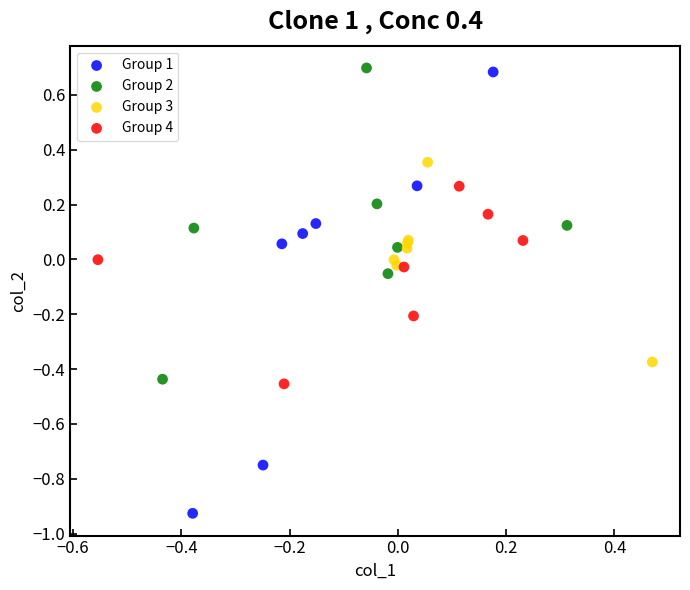

Which series contains the lowest Y value?

Group 1